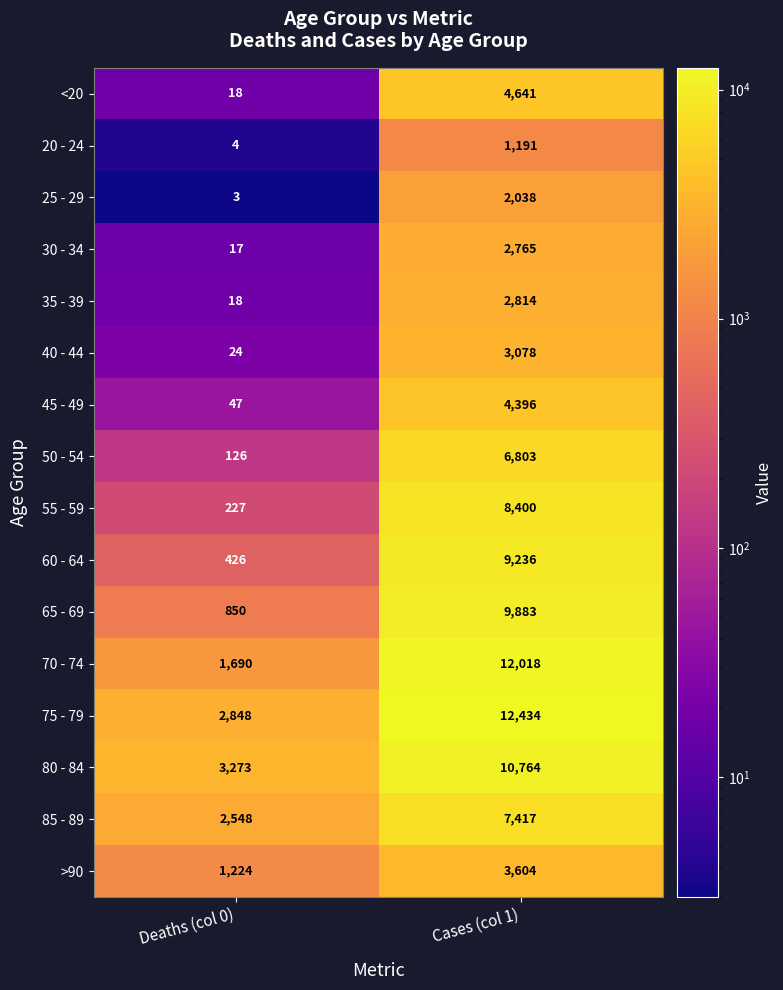

Rank the series at Cases (col 1) from lowest to highest value.

20 - 24, 25 - 29, 30 - 34, 35 - 39, 40 - 44, >90, 45 - 49, <20, 50 - 54, 85 - 89, 55 - 59, 60 - 64, 65 - 69, 80 - 84, 70 - 74, 75 - 79